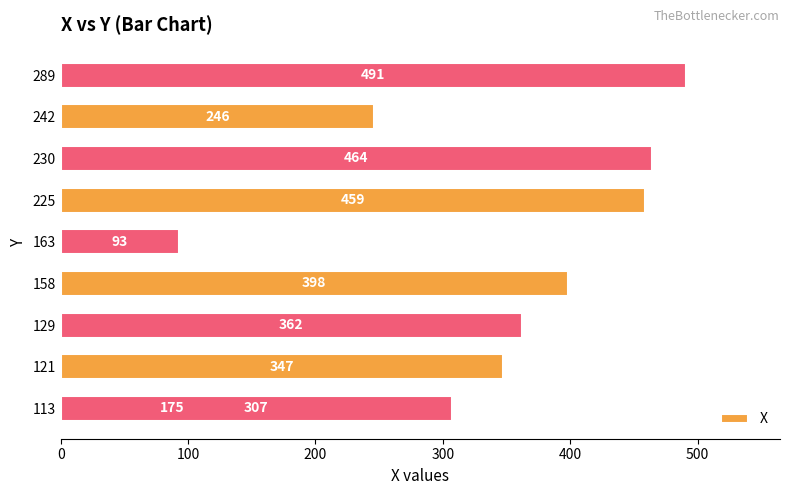

What is the average value?

334